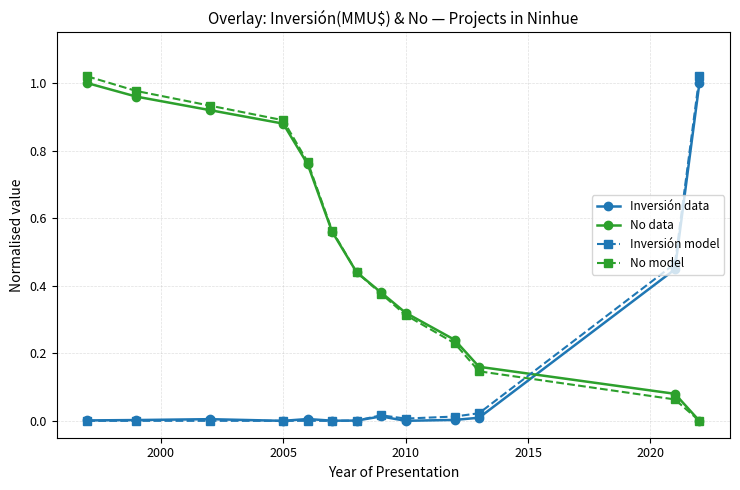

True or false: Inversión model and No model intersect in this chart.

True